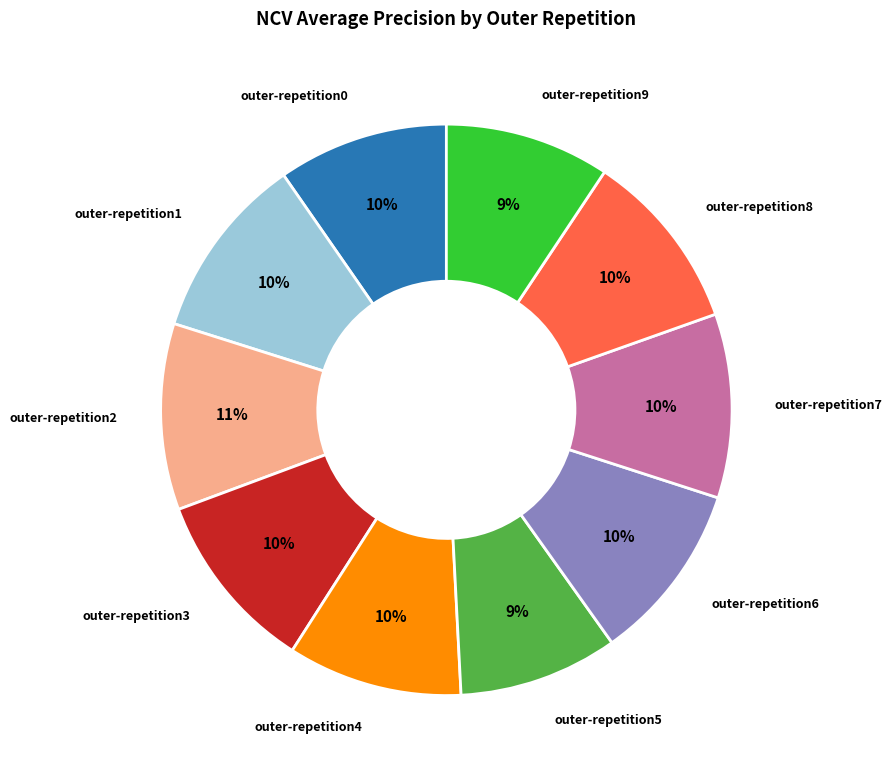

Is the sum of outer-repetition3 and outer-repetition4 greater than half?

No